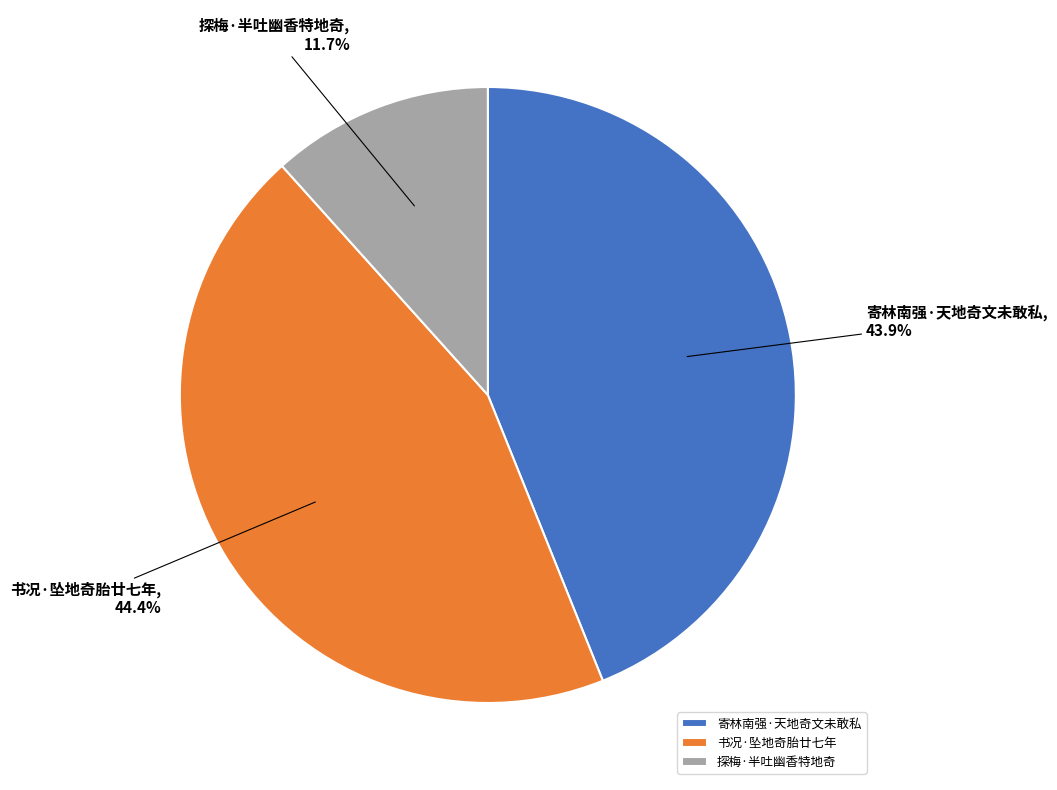

Is it true that 探梅·半吐幽香特地奇 is 6% of the pie?

False